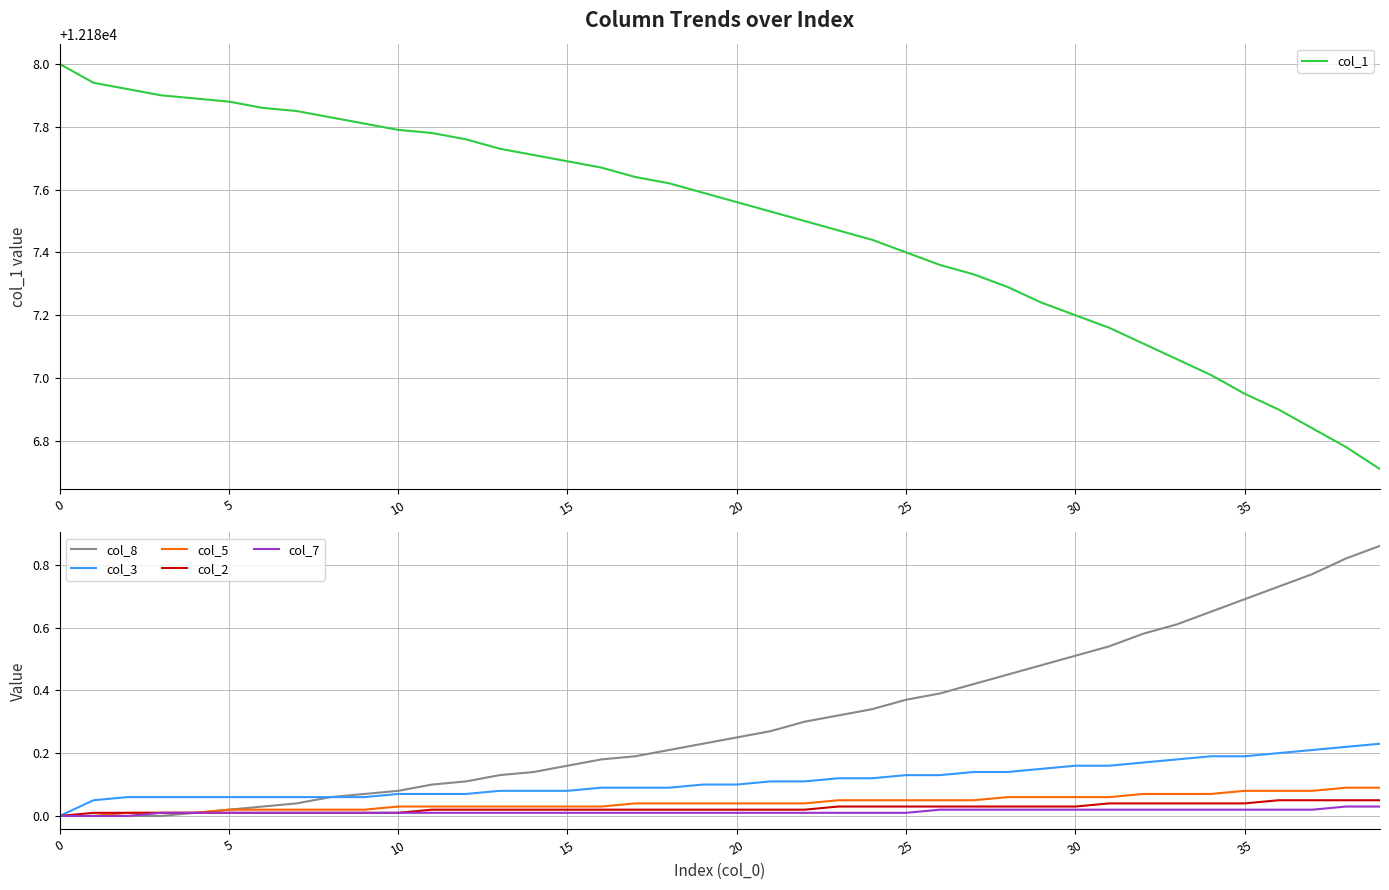

How many lines are shown in the chart?

6